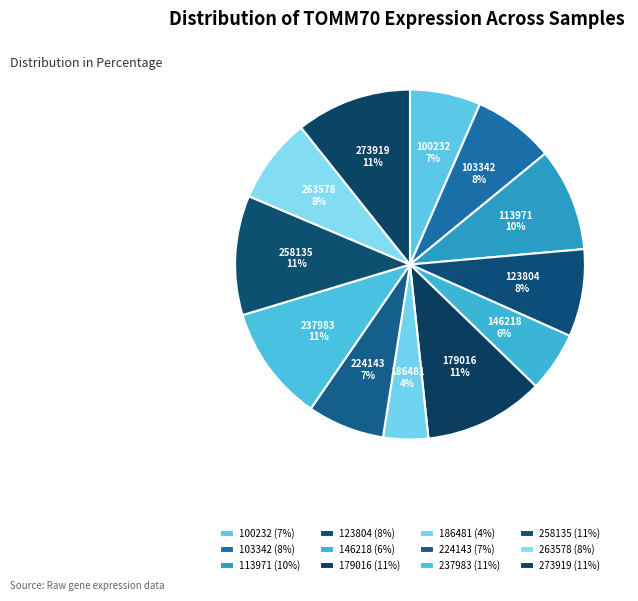

To the nearest percent, what percentage of the pie is 123804?

8%